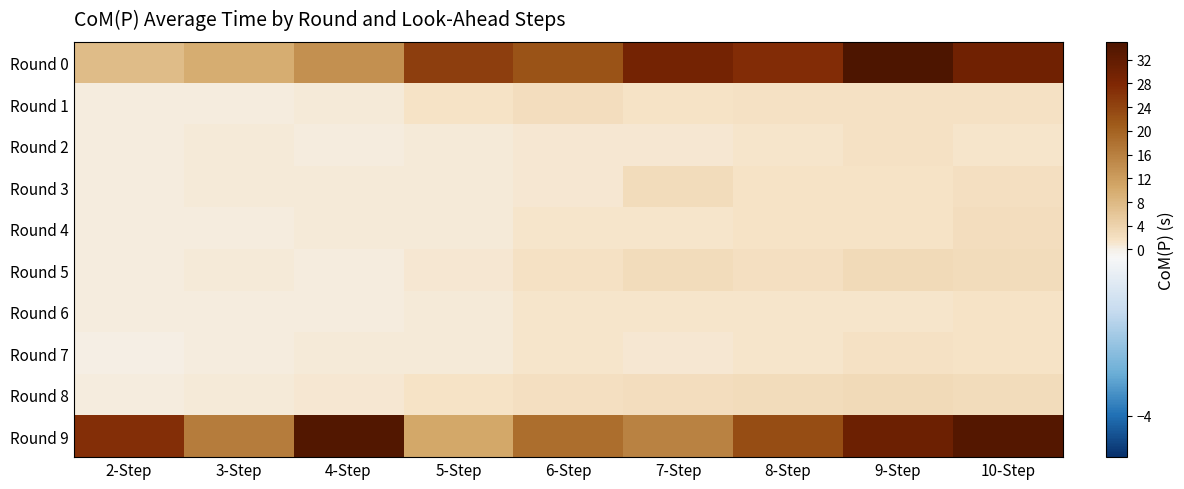

Reading left to right, extract all data points from this chart.

Round 0: 2-Step=7.5	3-Step=9.7	4-Step=13.7	5-Step=24.8	6-Step=22.1	7-Step=29.5	8-Step=27.2	9-Step=39.0	10-Step=30.0
Round 1: 2-Step=0.3	3-Step=0.5	4-Step=0.7	5-Step=1.4	6-Step=2.2	7-Step=1.6	8-Step=1.7	9-Step=1.7	10-Step=1.7
Round 2: 2-Step=0.3	3-Step=0.6	4-Step=0.5	5-Step=0.8	6-Step=1.0	7-Step=1.0	8-Step=1.1	9-Step=1.7	10-Step=1.3
Round 3: 2-Step=0.4	3-Step=0.6	4-Step=0.6	5-Step=0.8	6-Step=0.9	7-Step=2.5	8-Step=1.4	9-Step=1.6	10-Step=1.9
Round 4: 2-Step=0.3	3-Step=0.5	4-Step=0.6	5-Step=0.8	6-Step=1.1	7-Step=1.1	8-Step=1.6	9-Step=1.6	10-Step=2.2
Round 5: 2-Step=0.4	3-Step=0.8	4-Step=0.5	5-Step=1.1	6-Step=1.8	7-Step=2.7	8-Step=2.1	9-Step=3.0	10-Step=2.6
Round 6: 2-Step=0.4	3-Step=0.4	4-Step=0.5	5-Step=0.8	6-Step=1.1	7-Step=1.1	8-Step=1.2	9-Step=1.3	10-Step=1.6
Round 7: 2-Step=0.3	3-Step=0.5	4-Step=0.7	5-Step=0.8	6-Step=1.1	7-Step=1.1	8-Step=1.2	9-Step=1.7	10-Step=1.5
Round 8: 2-Step=0.5	3-Step=0.6	4-Step=1.0	5-Step=1.5	6-Step=2.2	7-Step=2.2	8-Step=2.7	9-Step=2.7	10-Step=2.5
Round 9: 2-Step=27.0	3-Step=16.4	4-Step=34.1	5-Step=10.5	6-Step=18.4	7-Step=15.6	8-Step=22.9	9-Step=30.4	10-Step=33.9